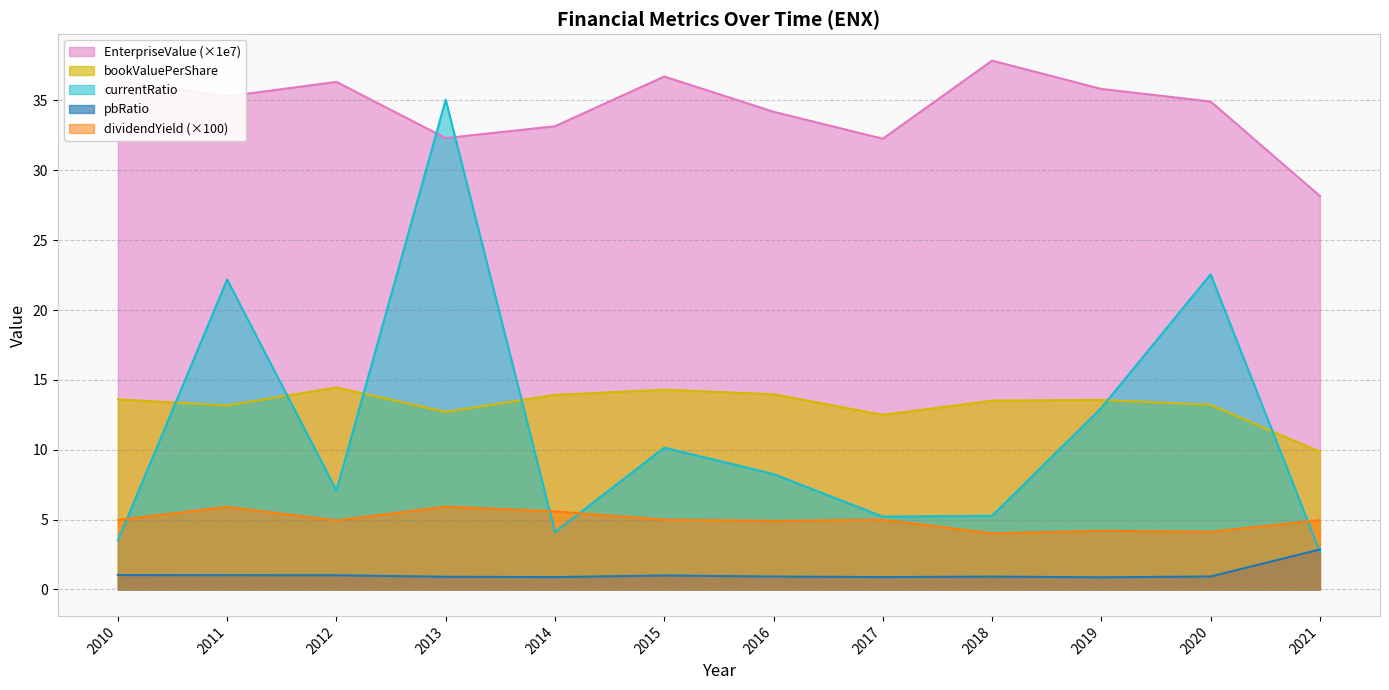

Reading left to right, what are all the values shown in this chart?

EnterpriseValue: 2010=36.4	2011=35.3	2012=36.3	2013=32.3	2014=33.2	2015=36.7	2016=34.2	2017=32.3	2018=37.8	2019=35.8	2020=34.9	2021=28.2
bookValuePerShare: 2010=13.6	2011=13.2	2012=14.5	2013=12.7	2014=13.9	2015=14.3	2016=14.0	2017=12.5	2018=13.5	2019=13.6	2020=13.2	2021=9.9
currentRatio: 2010=3.5	2011=22.2	2012=7.1	2013=35.0	2014=4.1	2015=10.2	2016=8.3	2017=5.2	2018=5.3	2019=13.0	2020=22.6	2021=2.7
pbRatio: 2010=1.0	2011=1.0	2012=1.0	2013=0.9	2014=0.9	2015=1.0	2016=0.9	2017=0.9	2018=0.9	2019=0.9	2020=0.9	2021=2.9
dividendYield: 2010=5.0	2011=5.9	2012=4.9	2013=5.9	2014=5.6	2015=5.0	2016=4.9	2017=5.0	2018=4.0	2019=4.2	2020=4.1	2021=5.0